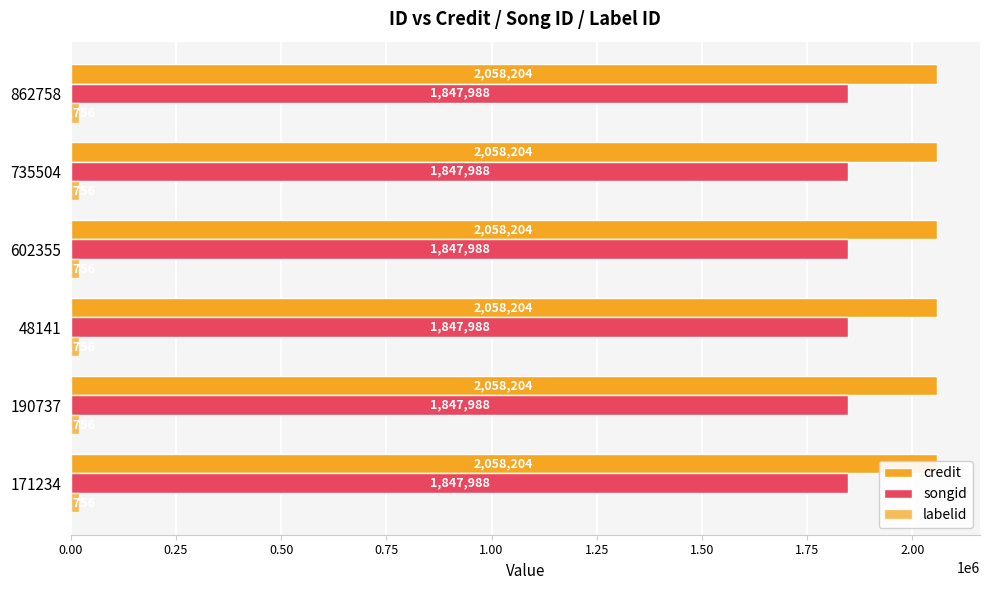

What is the label of the 4th bar from the left?

602355